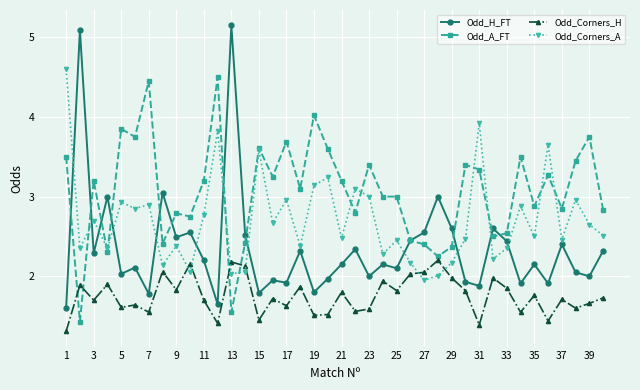

Rank the series by their average value, from highest to lowest.

Odd_A_FT, Odd_Corners_A, Odd_H_FT, Odd_Corners_H